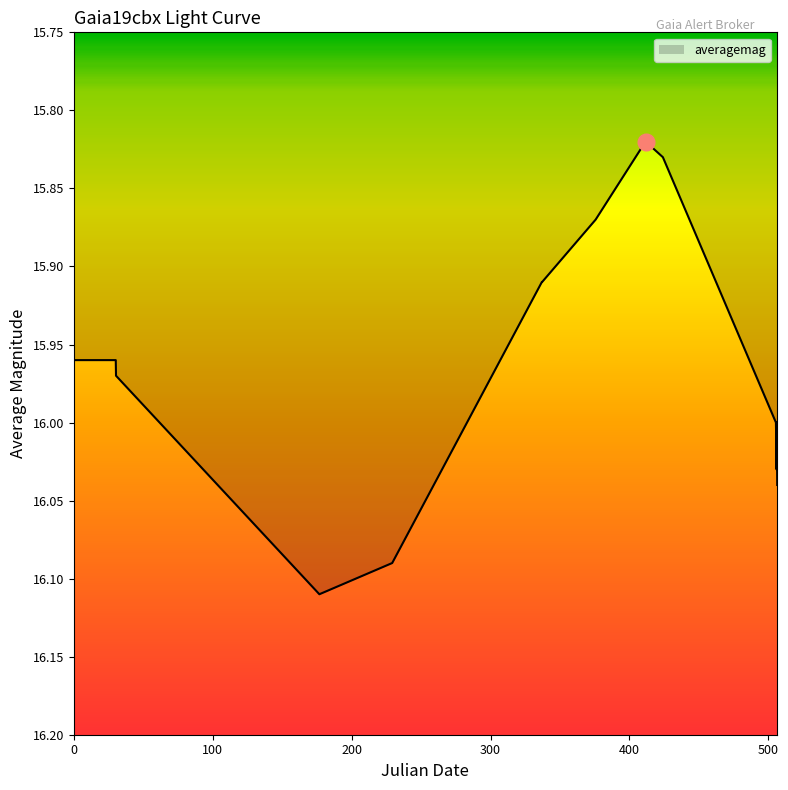

What is the difference between the maximum and minimum values?

0.3